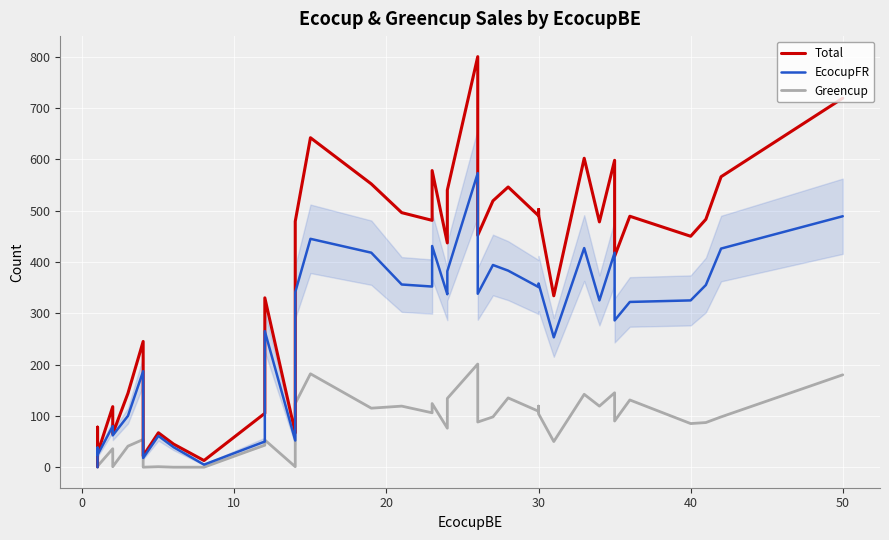

How many lines are shown in the chart?

3